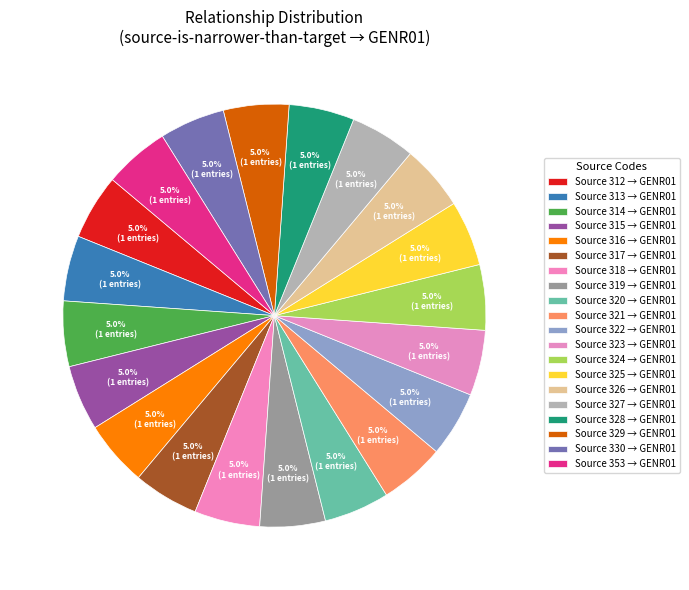

Count the number of slices in the pie.

20